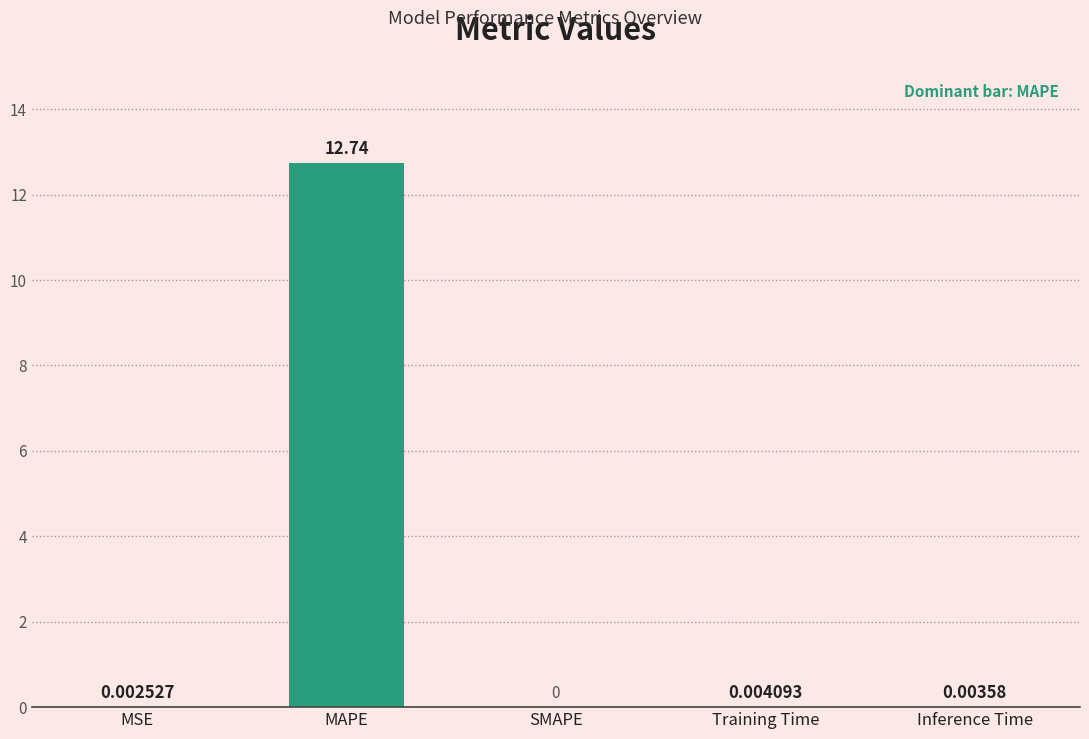

At which label is the value closest to 6?

Training Time